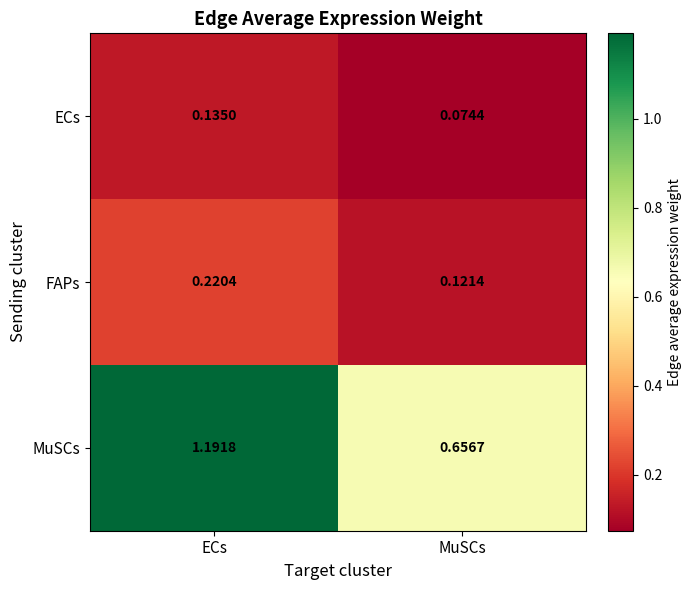

Which label corresponds to the largest value in the chart?

ECs